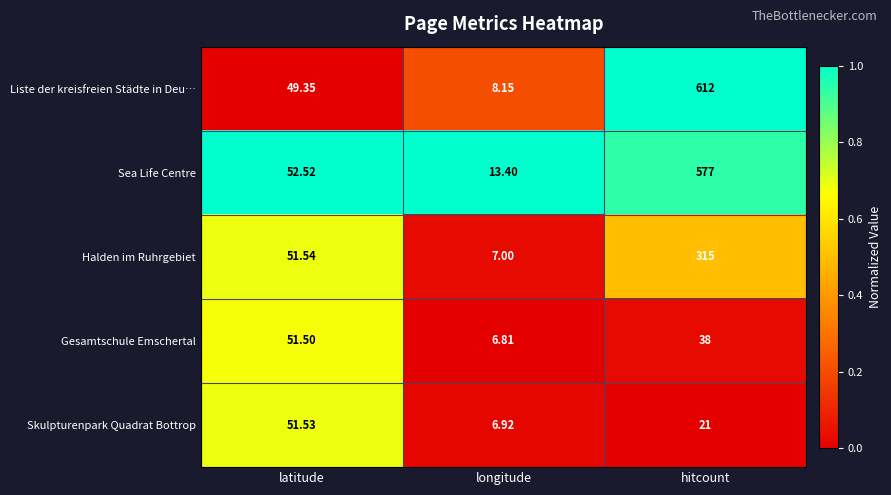

How many distinct data groups are displayed?

5